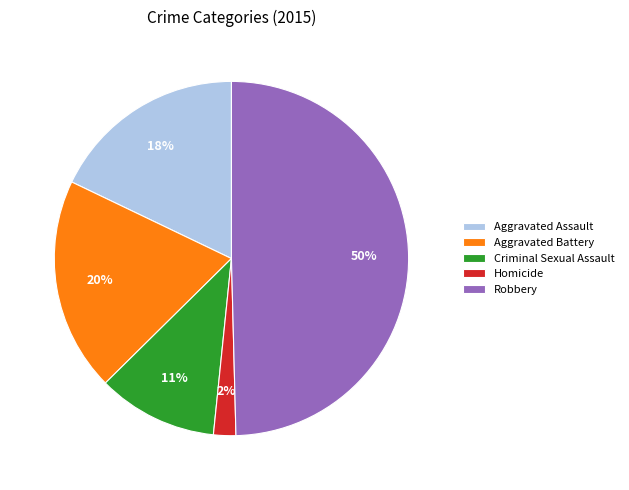

Count the number of slices in the pie.

5